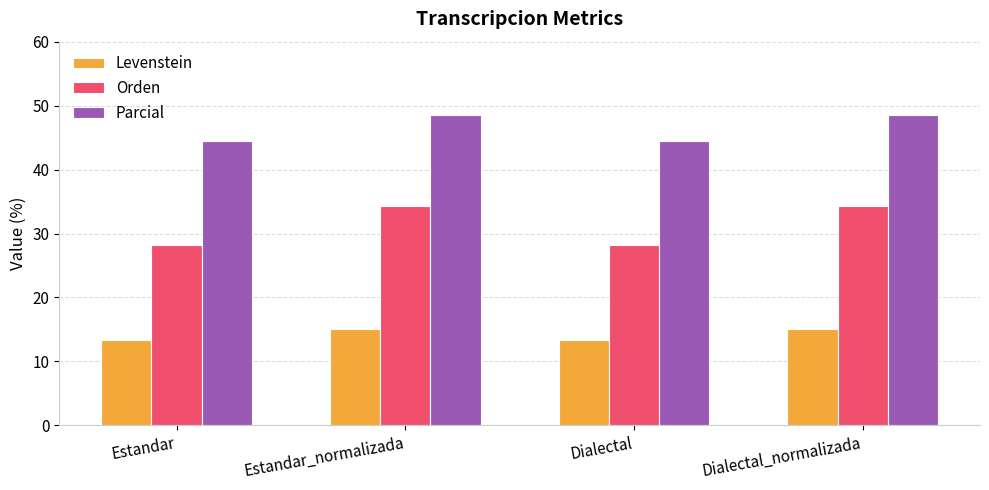

What is the value of the Parcial bar at the 2nd from the left?

48.5